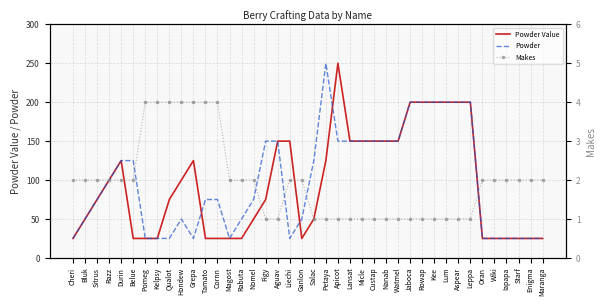

True or false: Powder has a value of 125 at Salac.

True